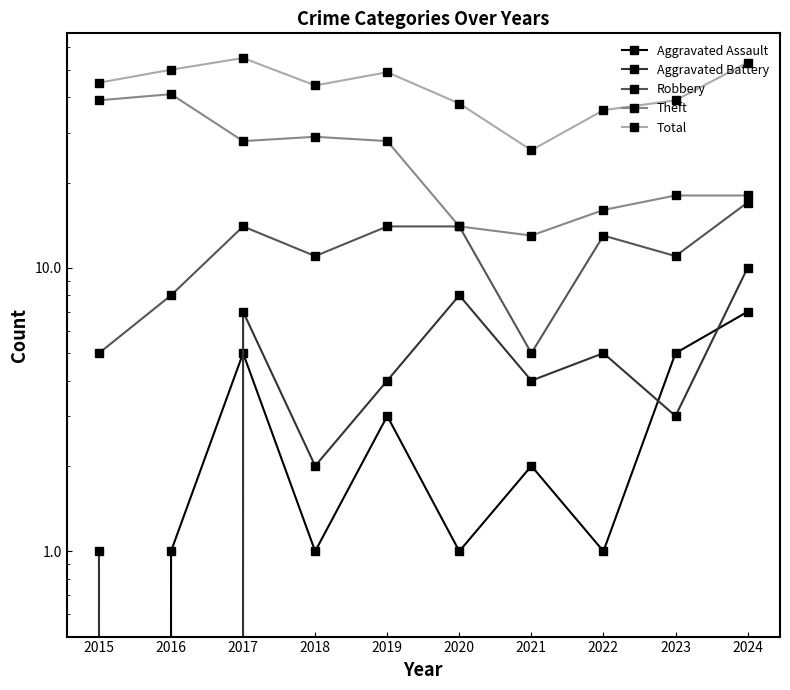

How many values in the Total series are below 45?

5